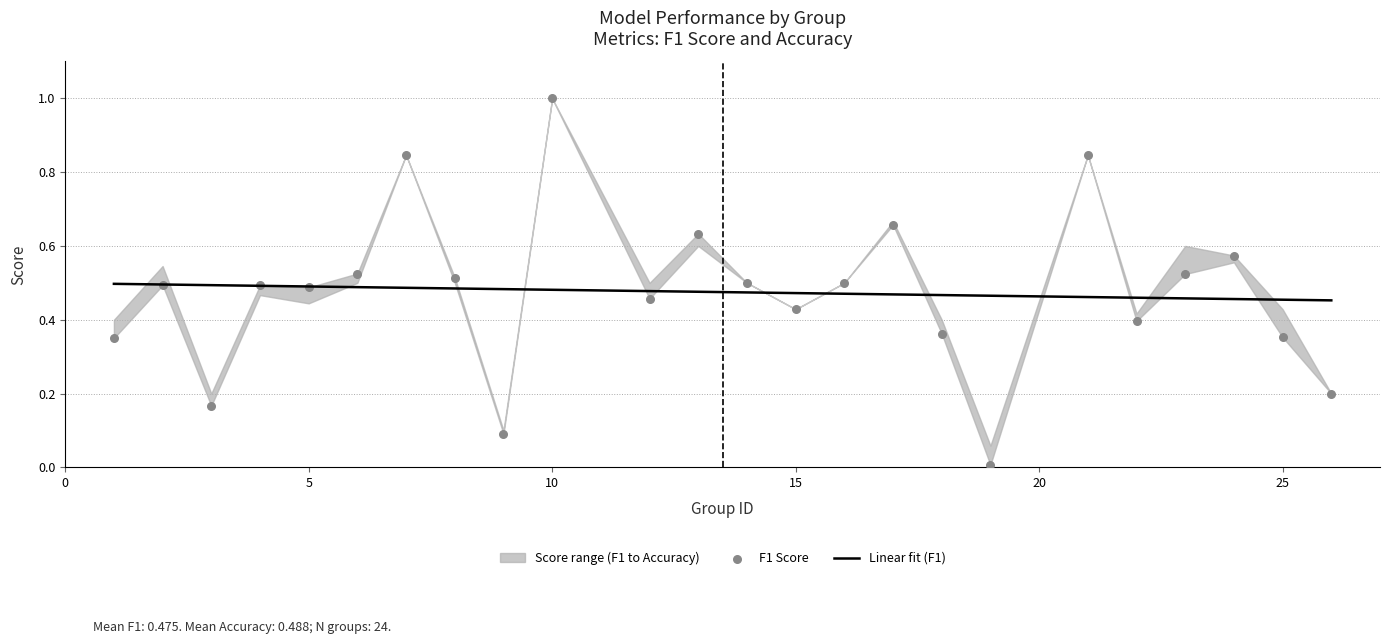

What is the change in value from 4 to 15?

-0.1